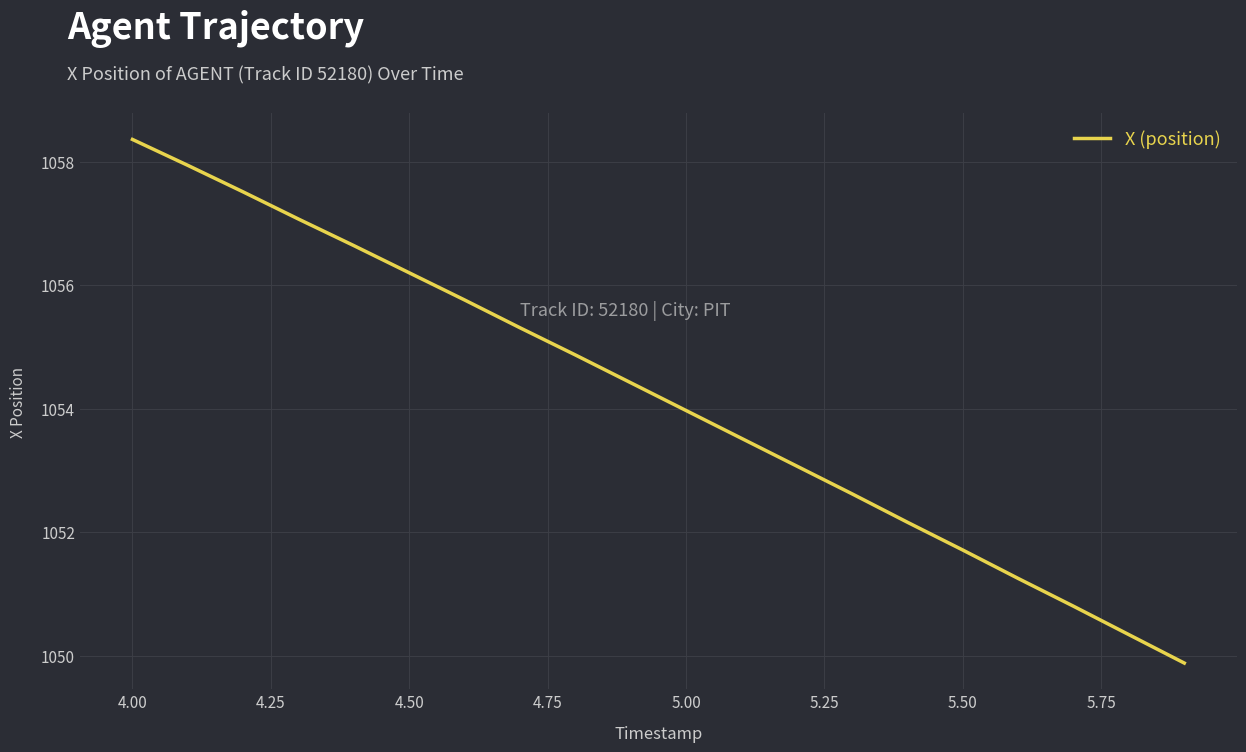

What is the smallest value displayed?

1049.9